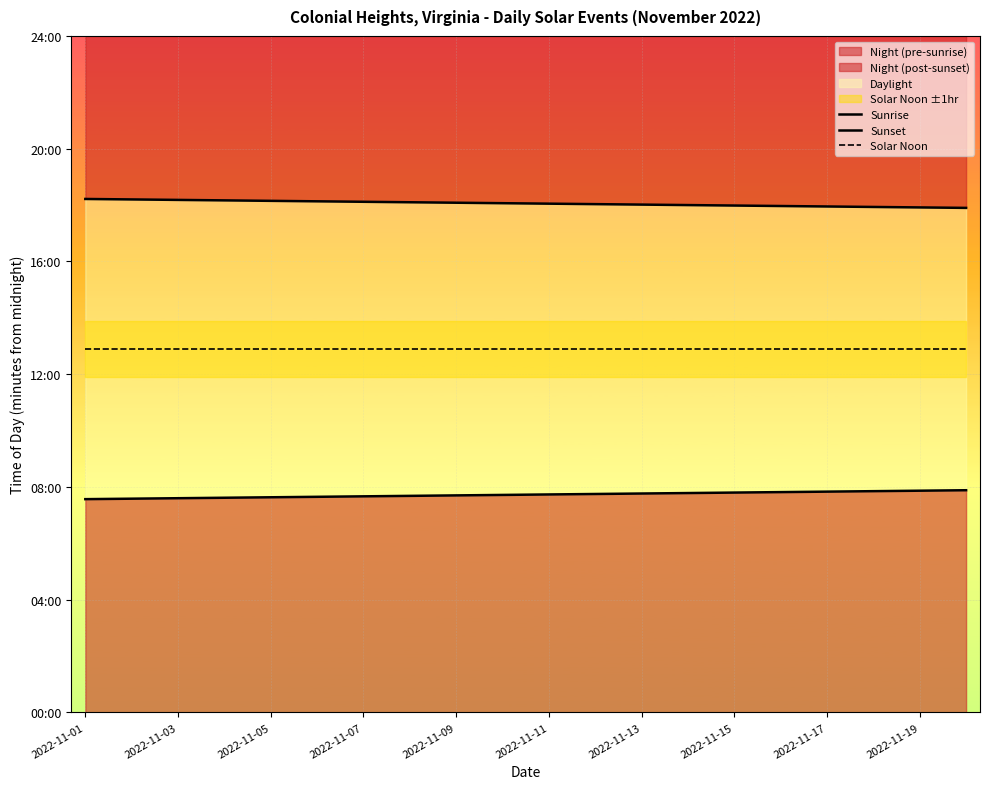

Is it true that Solar Noon equals 1159 at 2022-11-19?

False